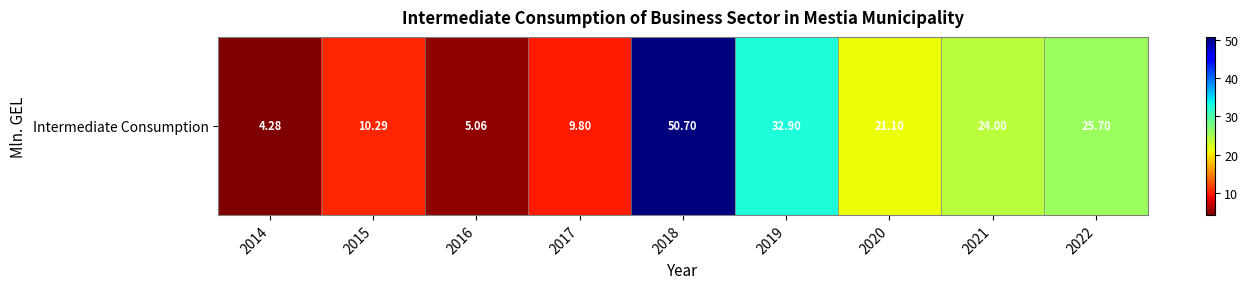

What is the greatest value displayed?

50.7